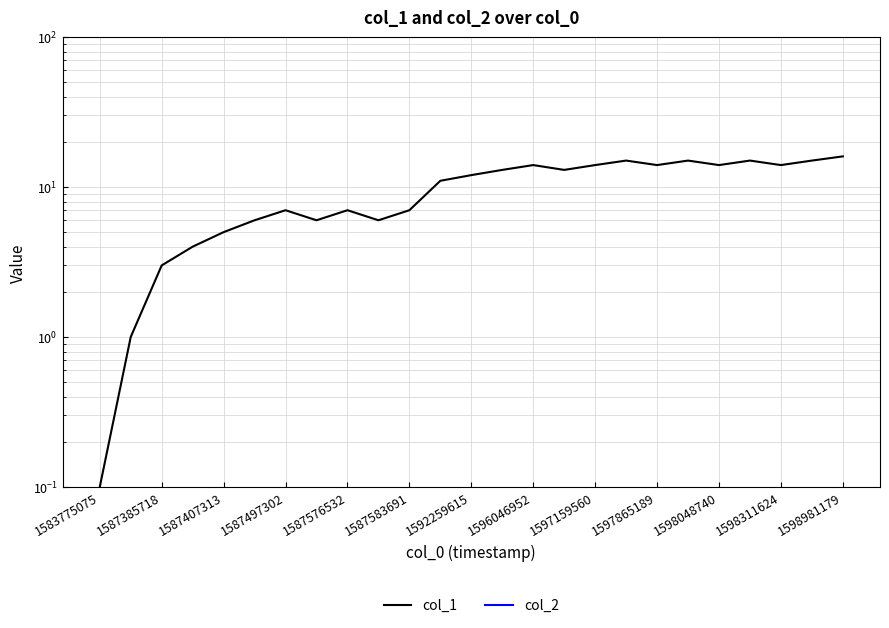

What are all the series names shown in the legend?

col_1, col_2